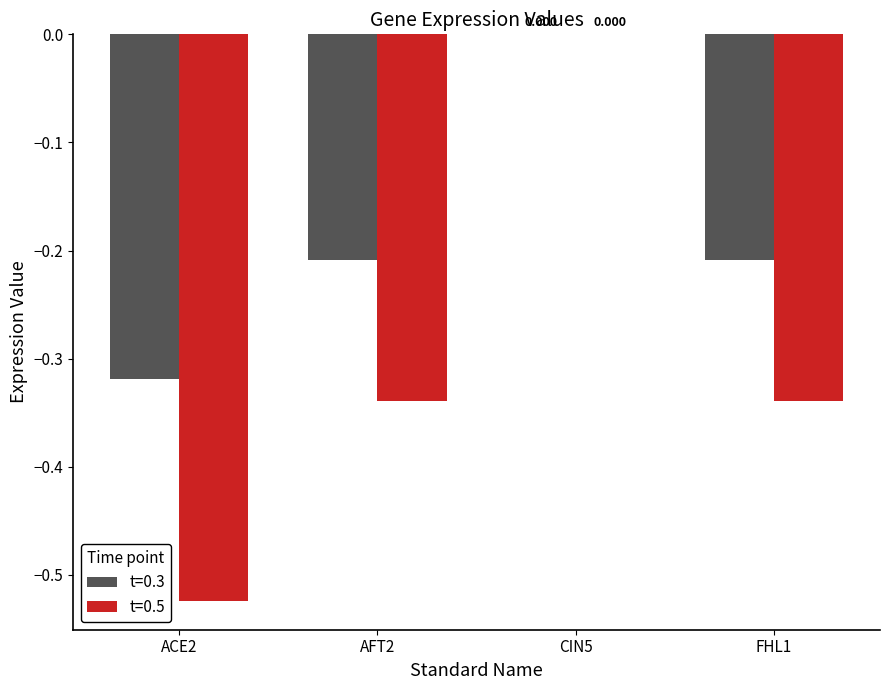

Rank the series by their maximum value, from lowest to highest.

0.3, 0.5